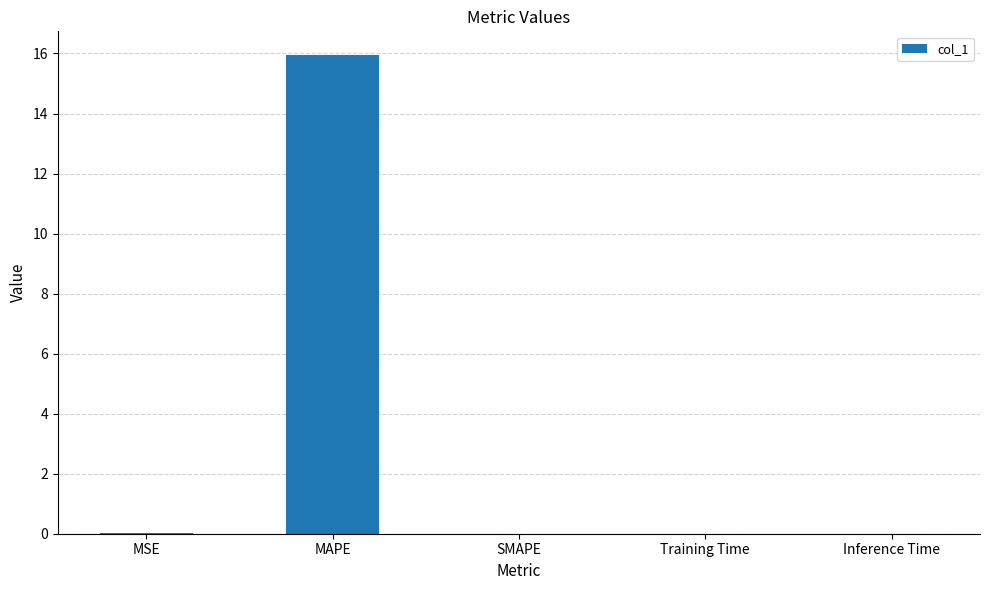

Is it true that the value at Training Time is 0.0?

True